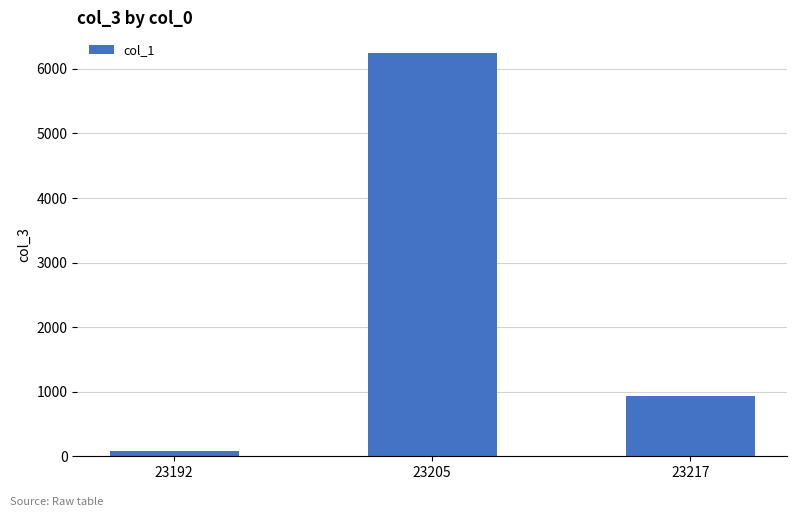

What is the difference between the second highest and minimum values?

852